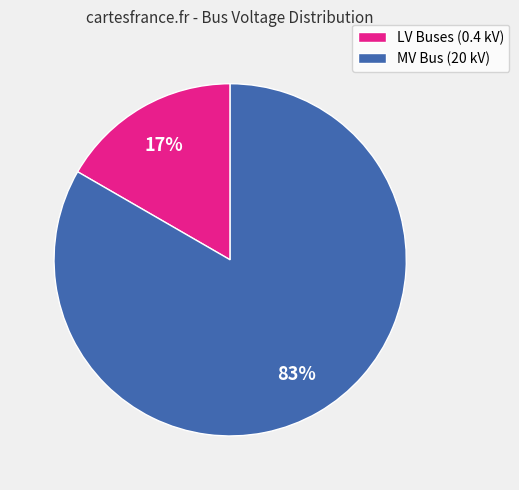

How many segments does this pie chart have?

2